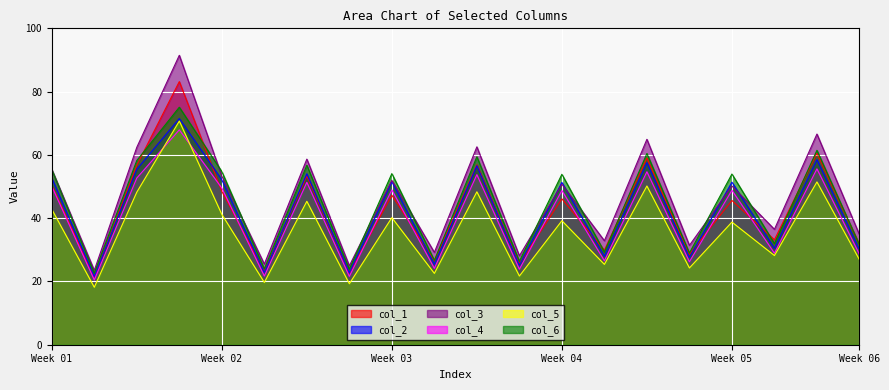

Where does the col_6 series first go above 54?

1